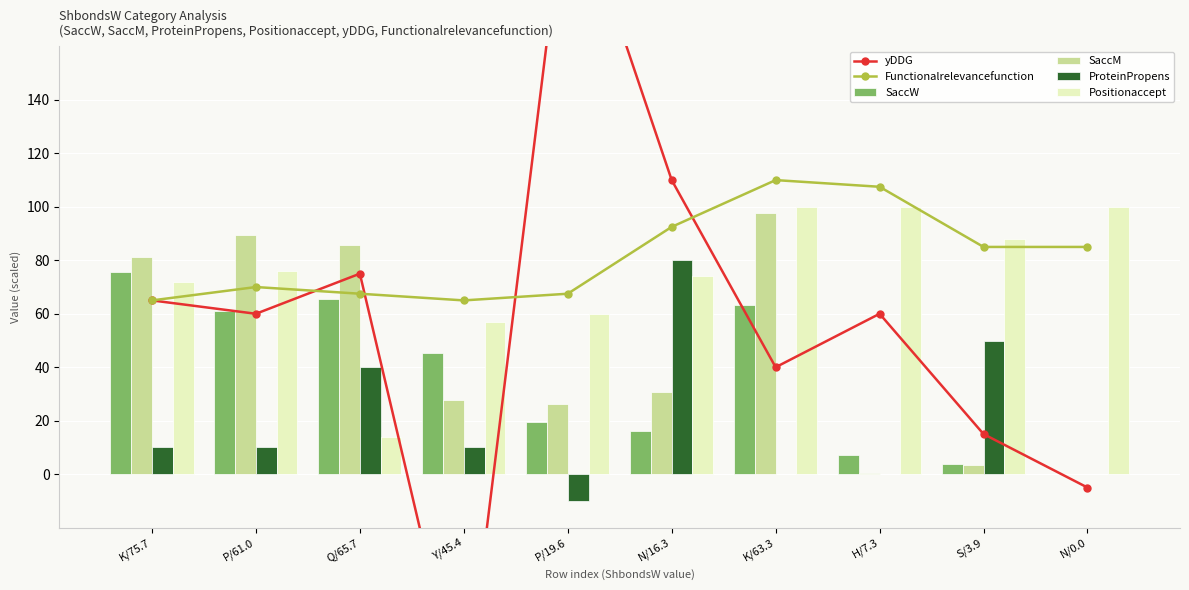

At K/63.3, list the series in order from smallest to largest.

ProteinPropens, yDDG, SaccW, SaccM, Positionaccept, Functionalrelevancefunction